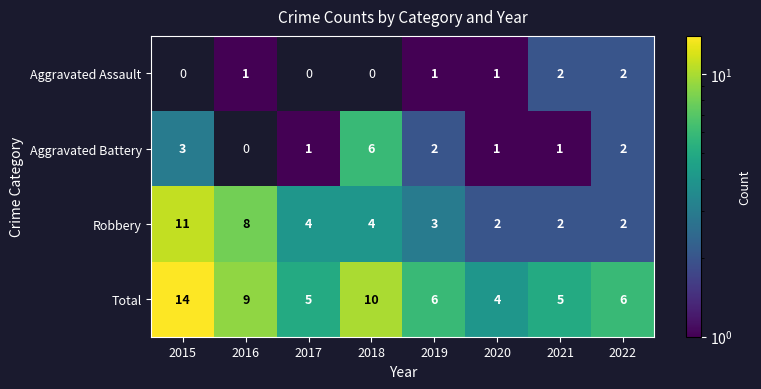

How many data points in Total are less than 6?

3